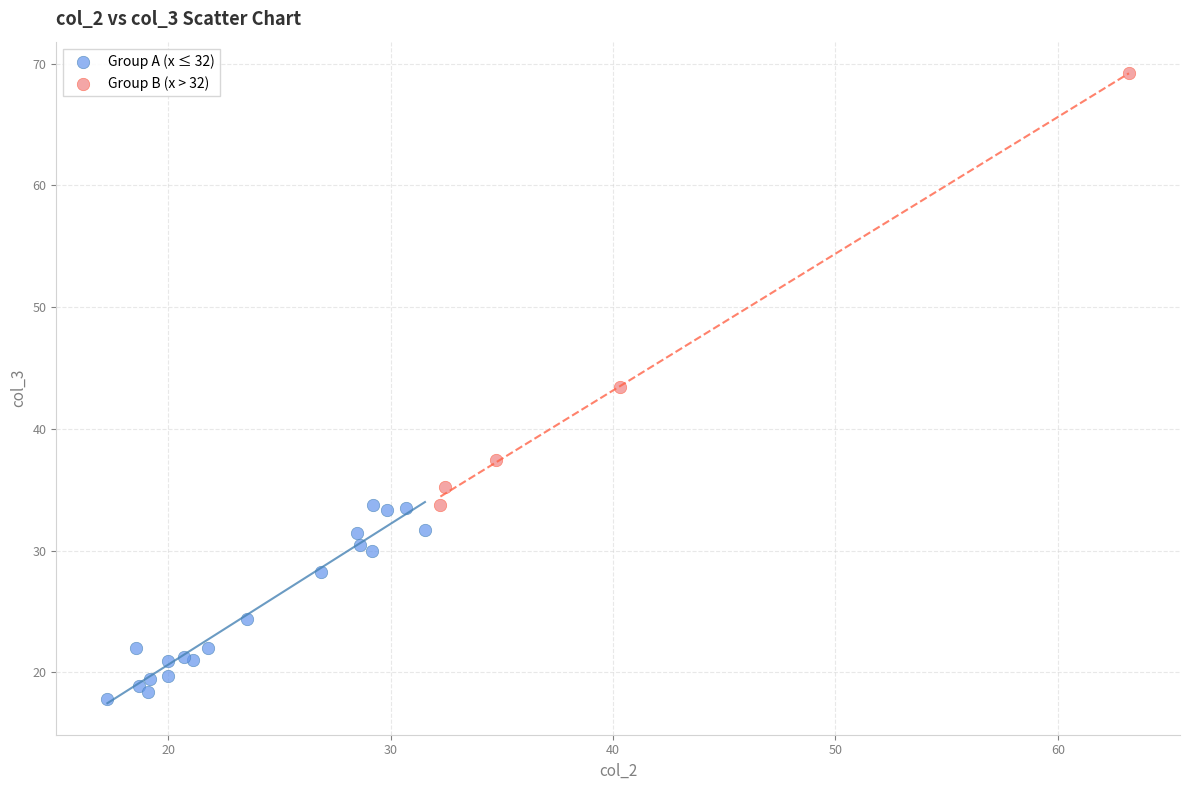

Which series has the largest Y range (max minus min)?

Group B (x > 32)